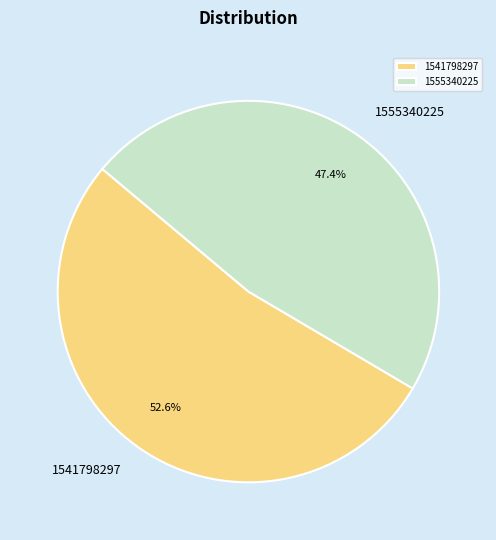

True or false: 1555340225 accounts for 47% of the total.

True